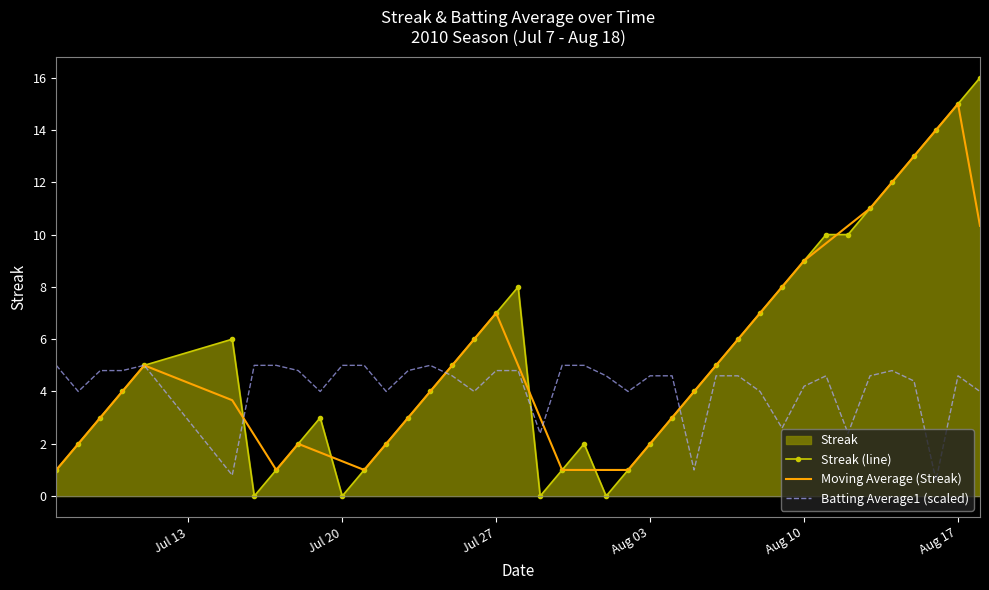

How many intersections are there between Batting Average1 (scaled) and Moving Average (Streak)?

5